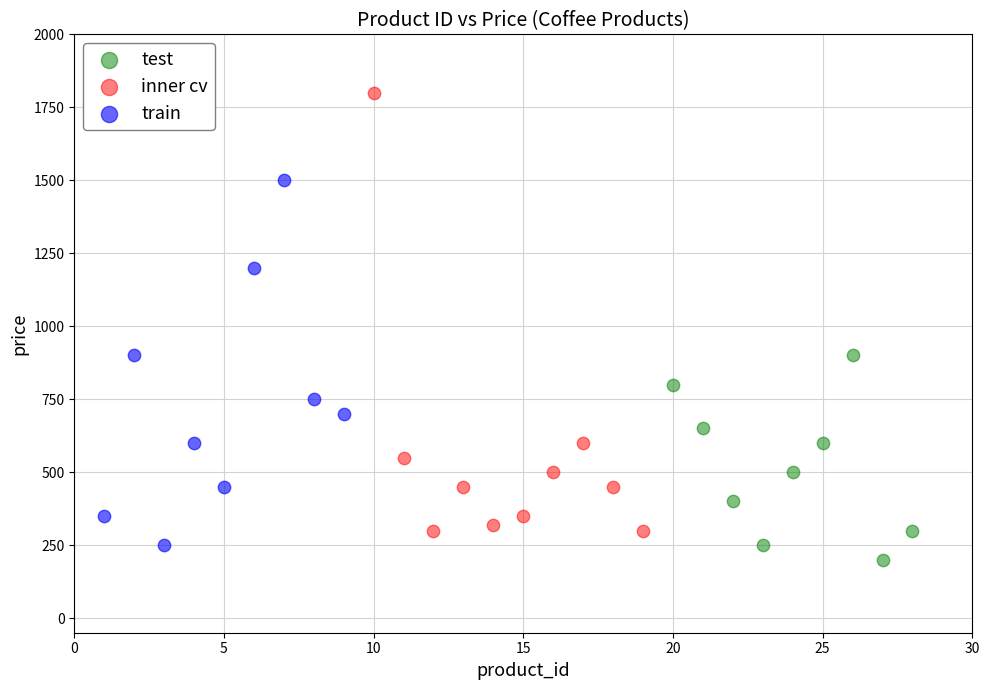

Which series has the widest spread of Y values?

inner cv